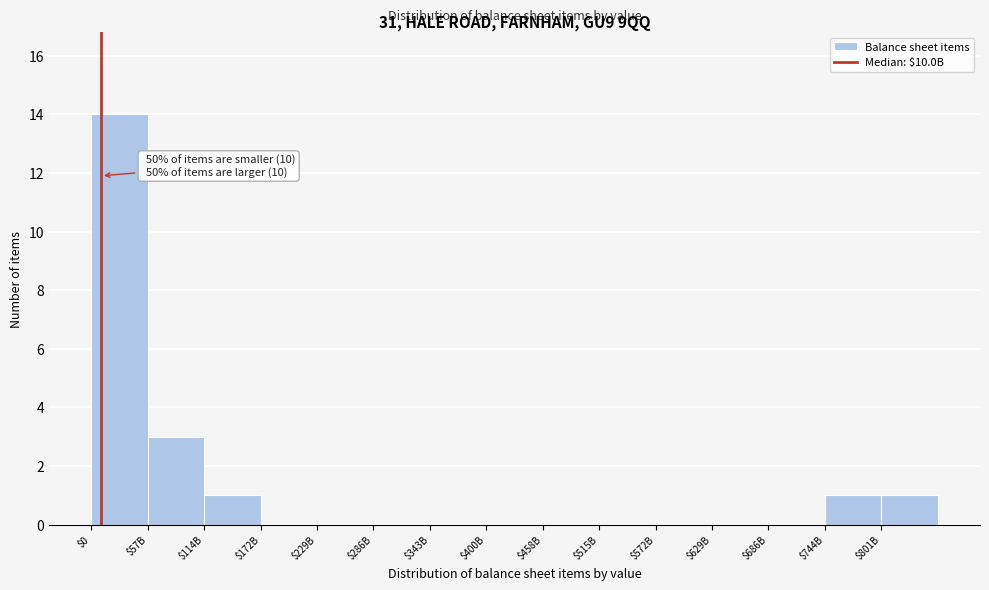

What is the sum of all values?

20